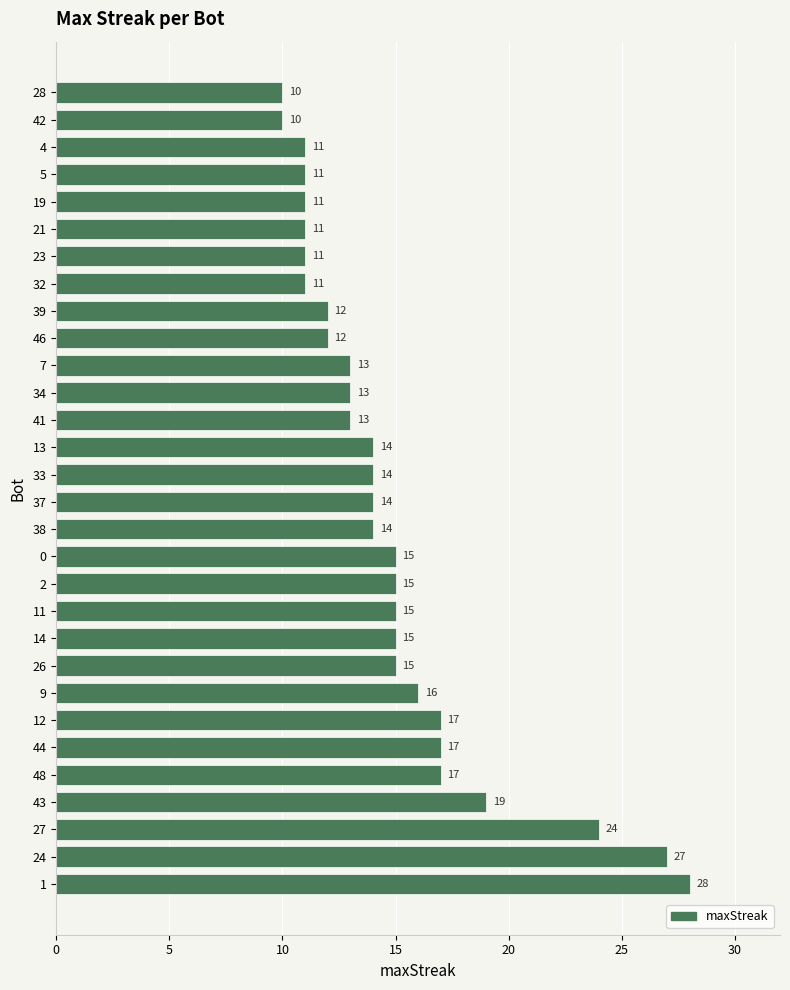

Is it true that the value at 13 is 14?

True